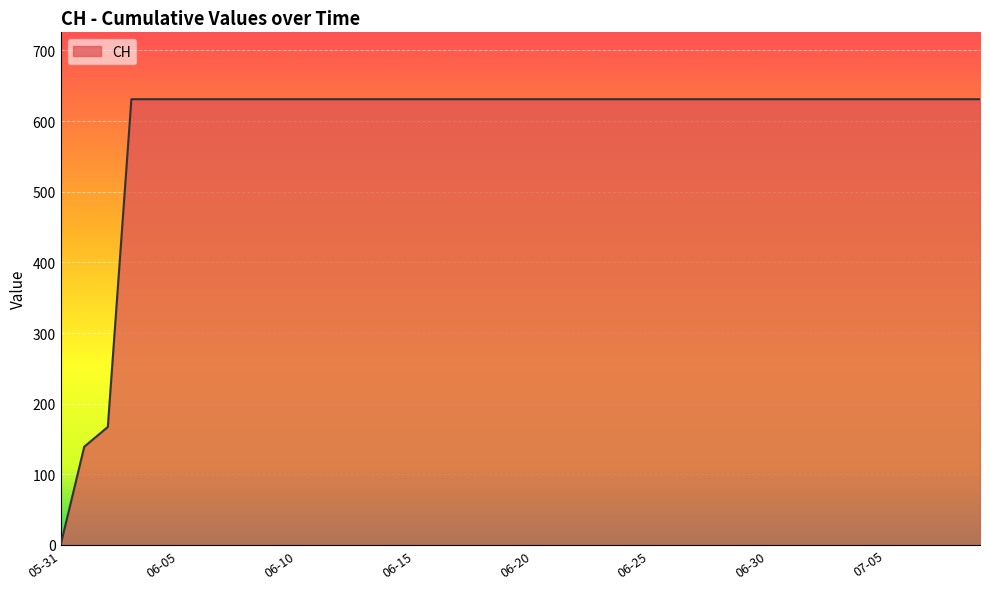

What is the difference between the maximum and minimum values?

631